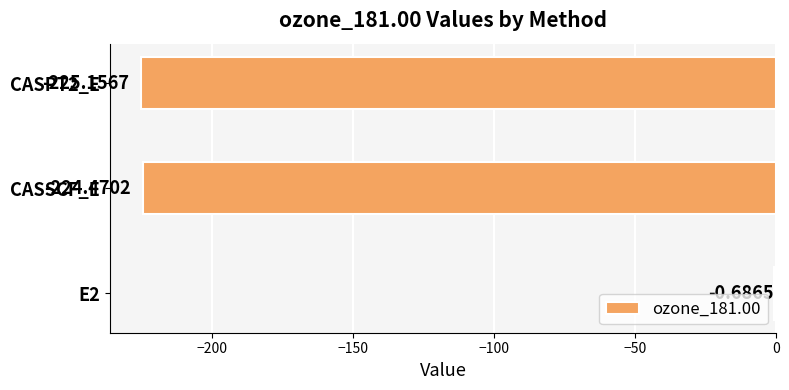

At which label is the value closest to -112?

E2